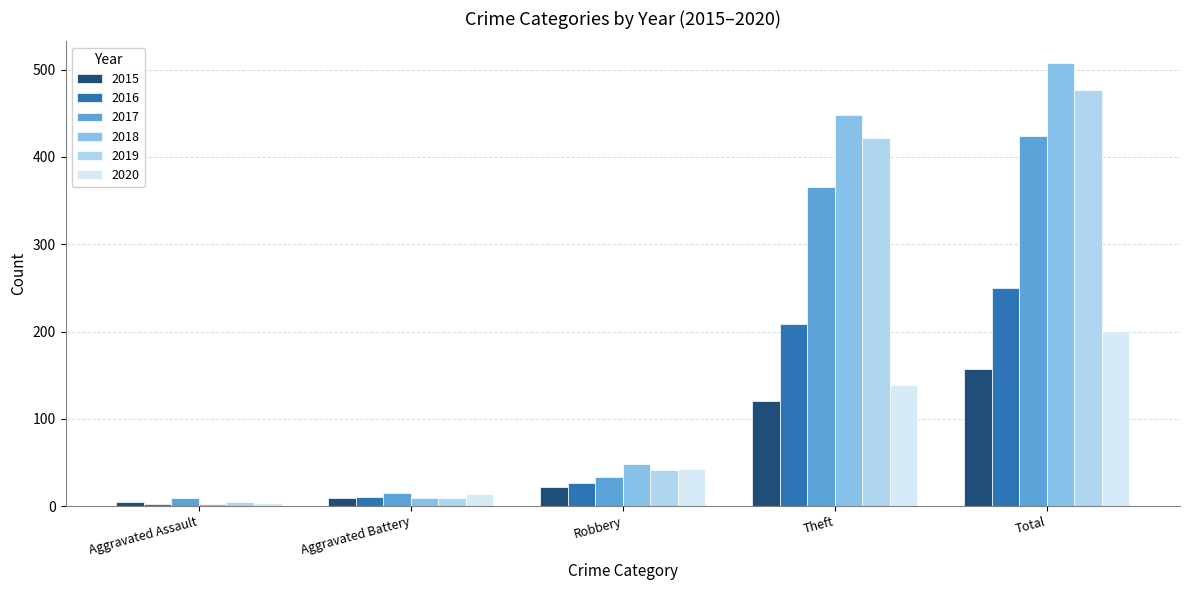

What position from the right is Robbery?

3